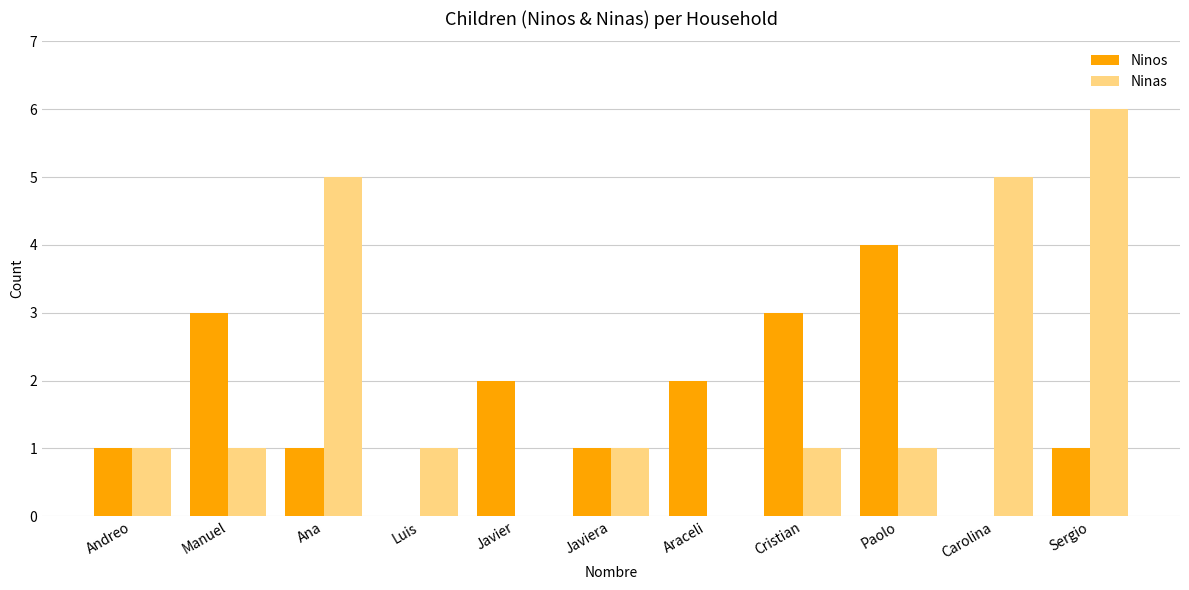

Which series has the largest range (max minus min)?

Ninas